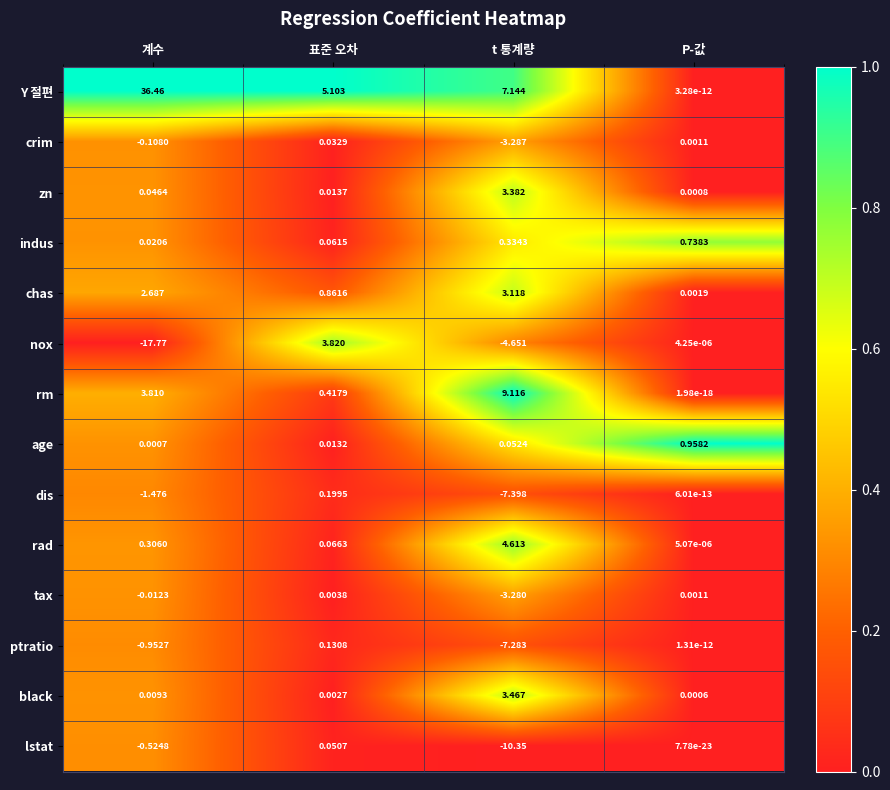

Which category has the highest value across all series?

계수